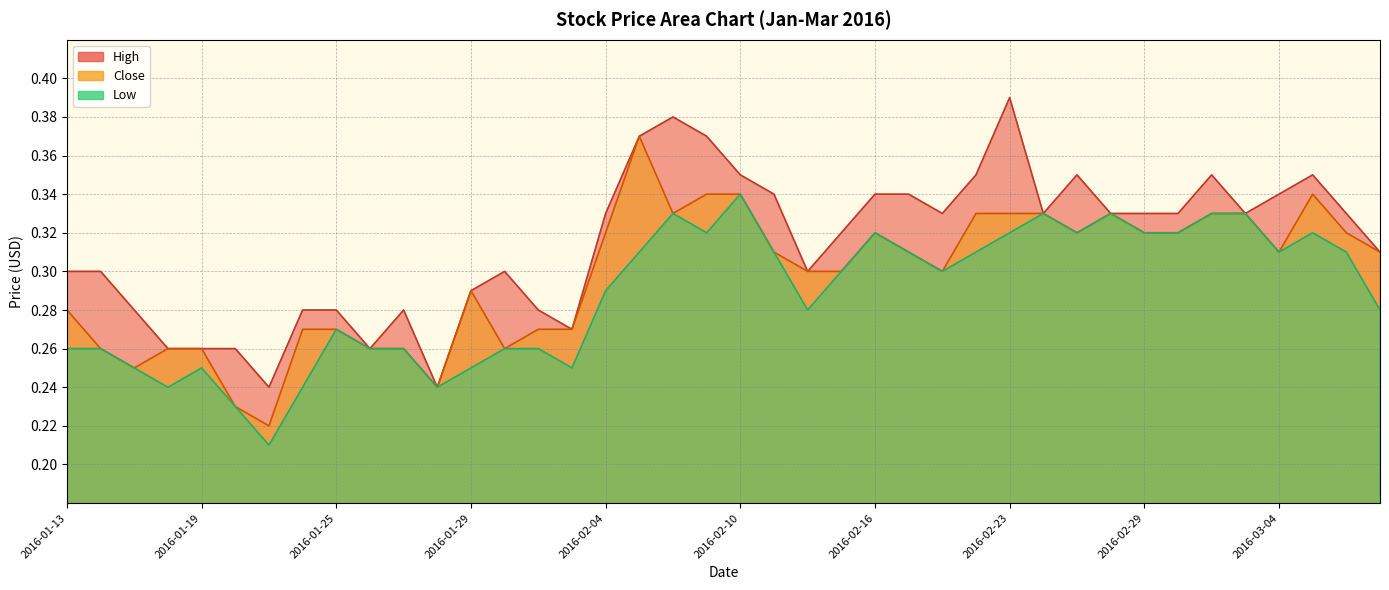

Which series changed the most between 2016-01-25 and 2016-02-15?

High